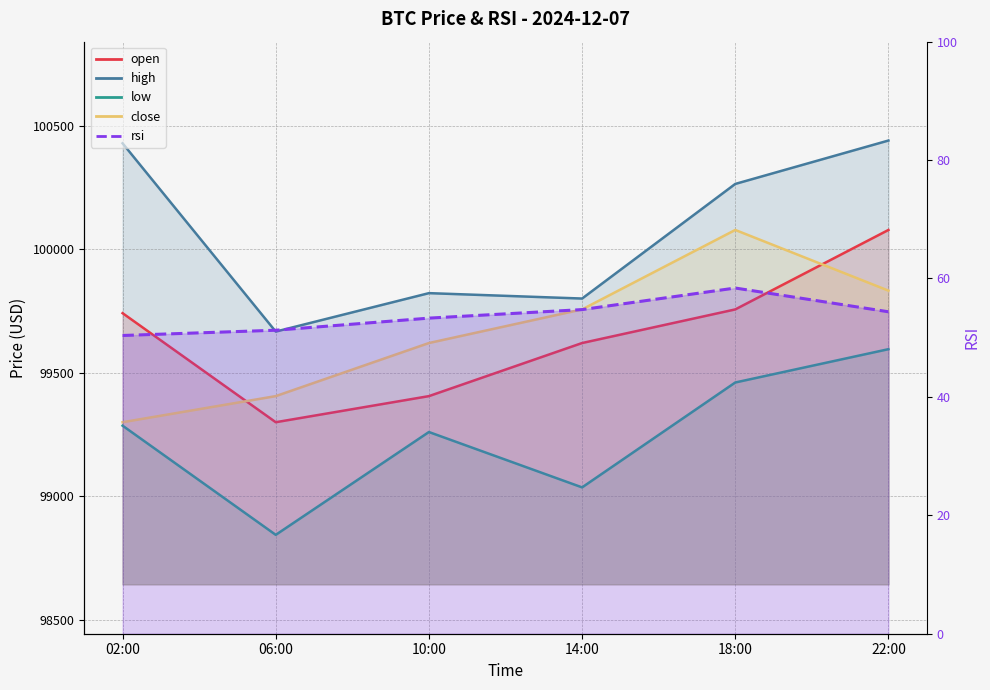

What is the spread (max minus min) of values at 14:00?

99745.3